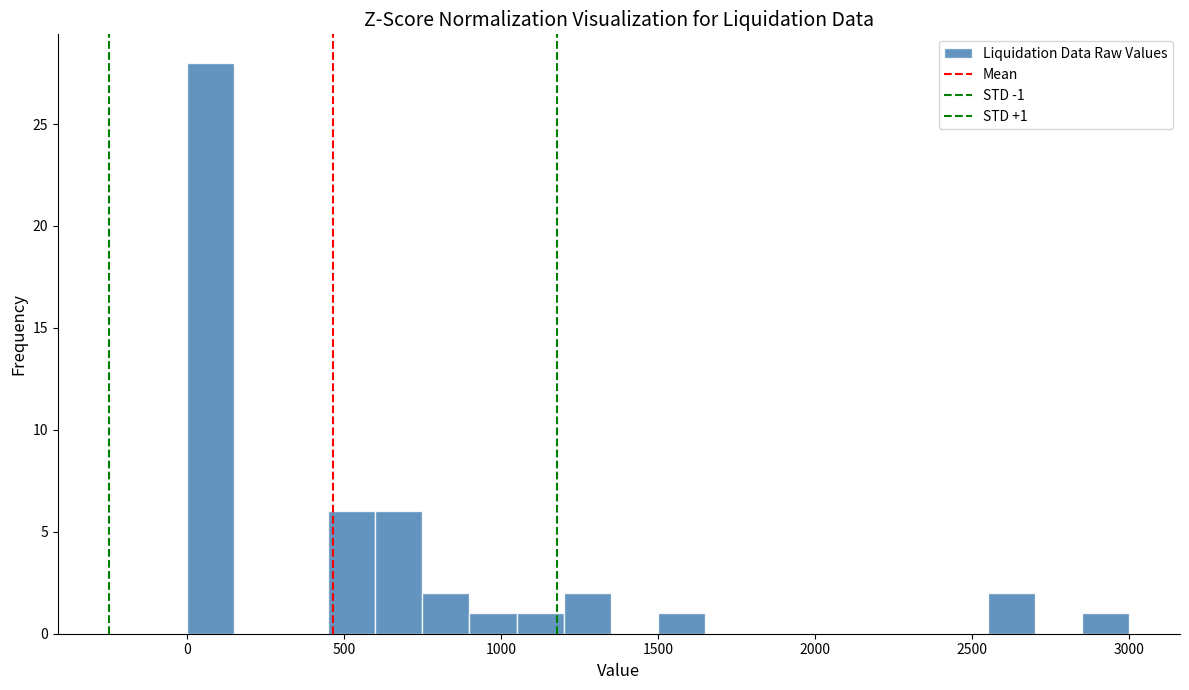

Read against the x-axis, roughly where is the centre of the tallest bar?

100